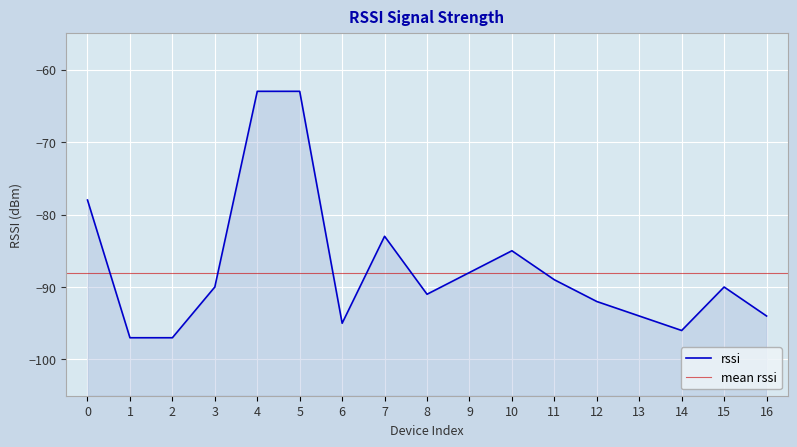

Rank the categories by value from highest to lowest.

4, 5, 0, 7, 10, 9, 11, 3, 15, 8, 12, 13, 16, 6, 14, 1, 2